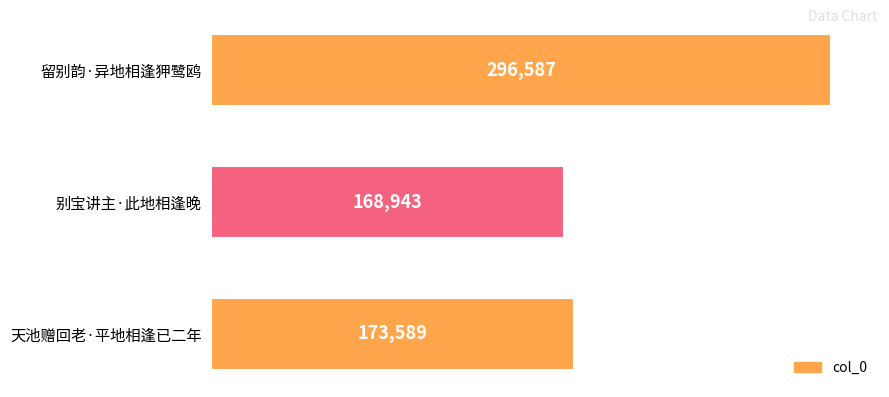

What is the change in value from 留别韵·异地相逢狎鹭鸥 to 别宝讲主·此地相逢晚?

-127644